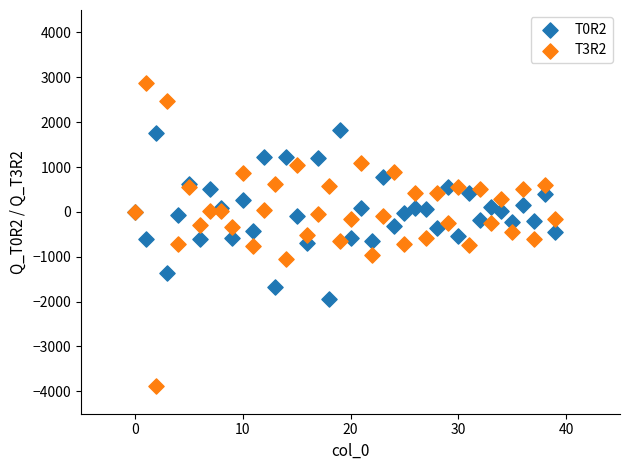

Which series has the largest Y range (max minus min)?

T3R2